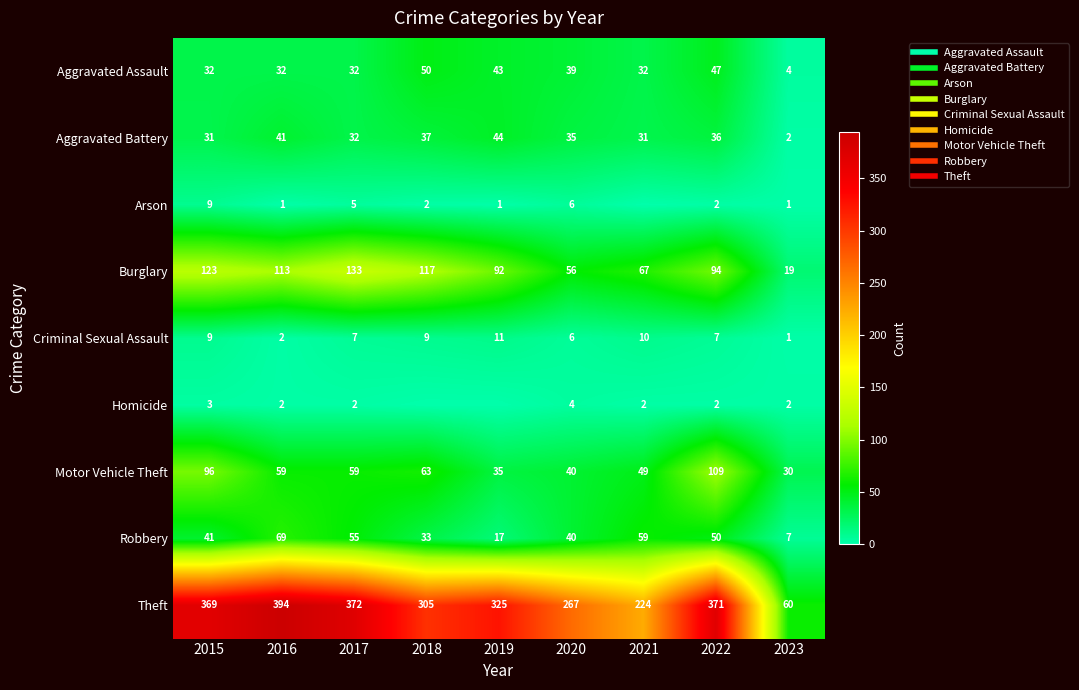

At how many categories does at least one series exceed 184?

8